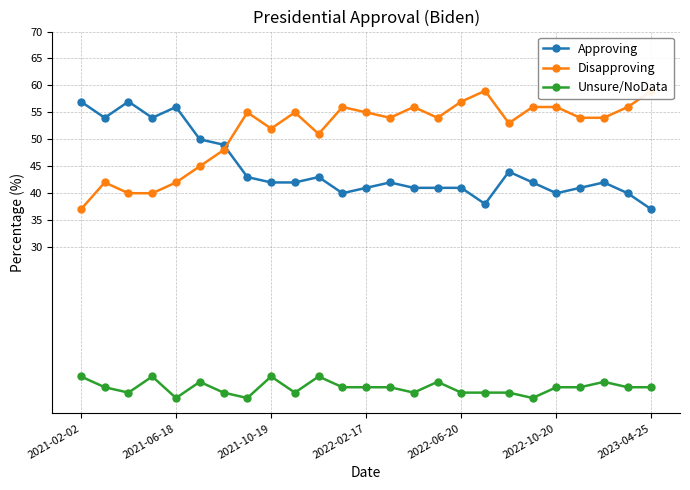

Is it true that Disapproving equals 54 at 15?

True